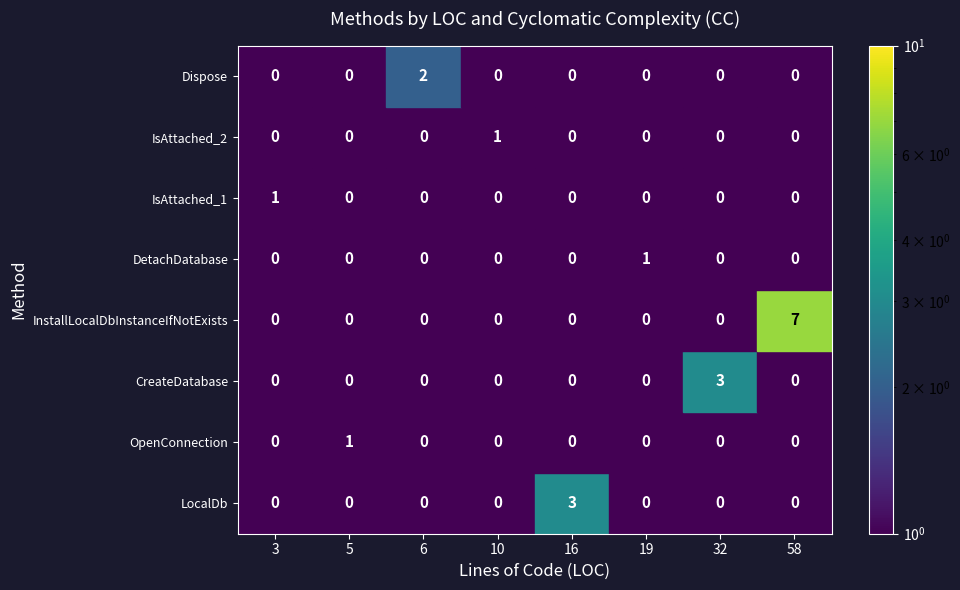

Reading left to right, transcribe all the data shown in this chart.

LocalDb: 0	0	0	0	3	0	0	0
OpenConnection: 0	1	0	0	0	0	0	0
CreateDatabase: 0	0	0	0	0	0	3	0
InstallLocalDbInstanceIfNotExists: 0	0	0	0	0	0	0	7
DetachDatabase: 0	0	0	0	0	1	0	0
IsAttached_1: 1	0	0	0	0	0	0	0
IsAttached_2: 0	0	0	1	0	0	0	0
Dispose: 0	0	2	0	0	0	0	0